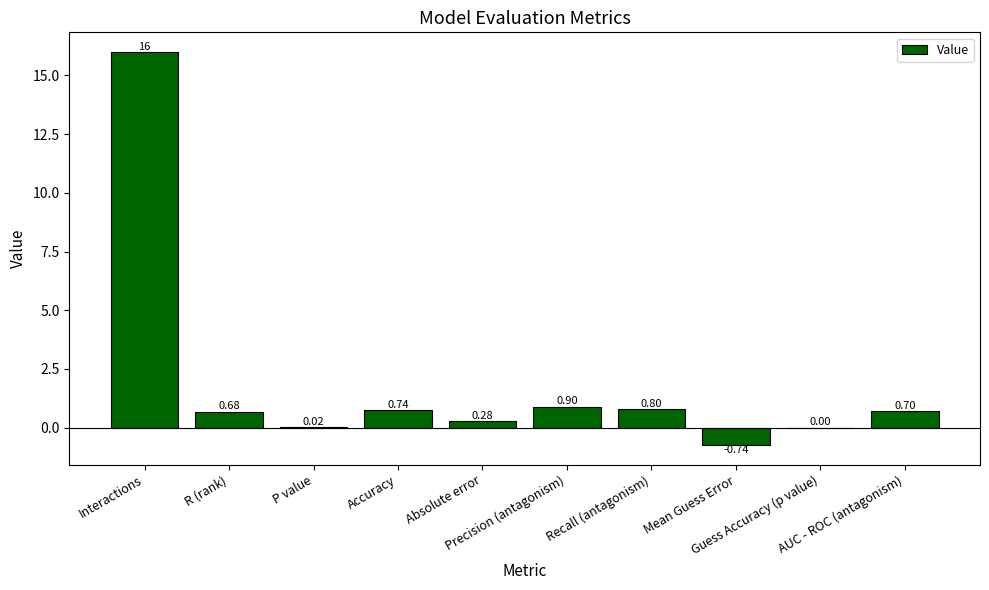

Count the number of categories in the chart.

10